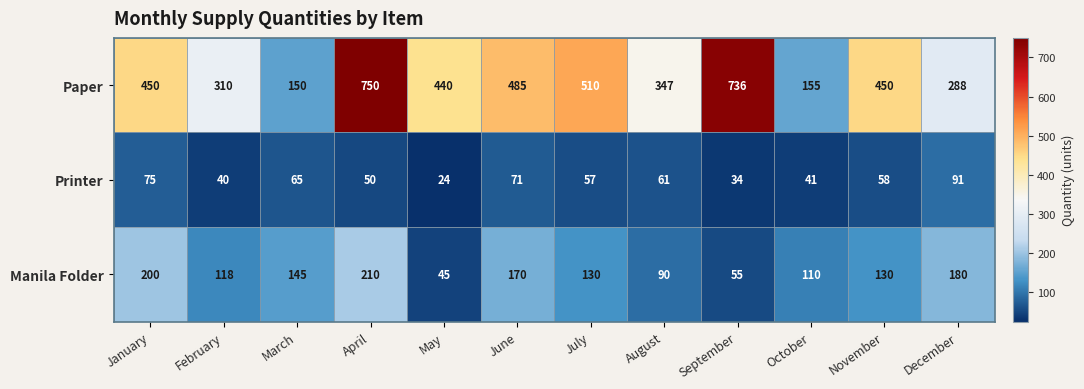

List the series in order of their peak value, highest first.

Paper, Manila Folder, Printer